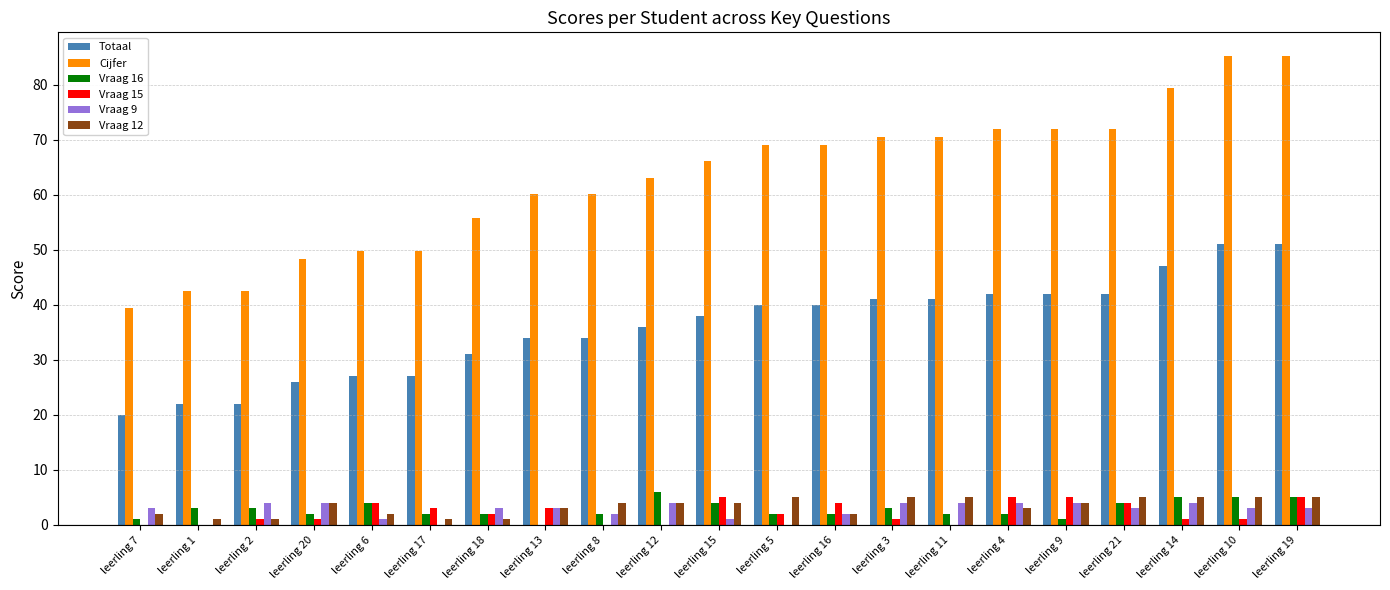

What is the sum of all Vraag 12 values?

71.0